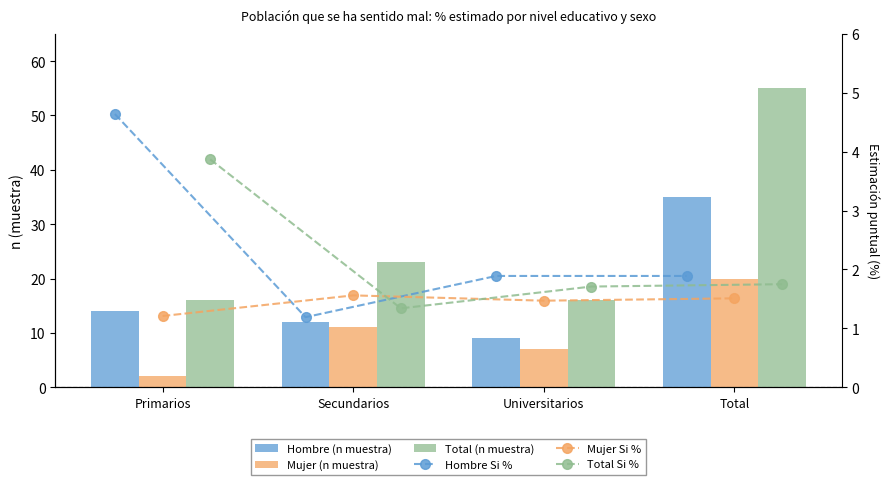

What is the sum of the Hombre (n muestra) values at Total and Primarios?

49.0